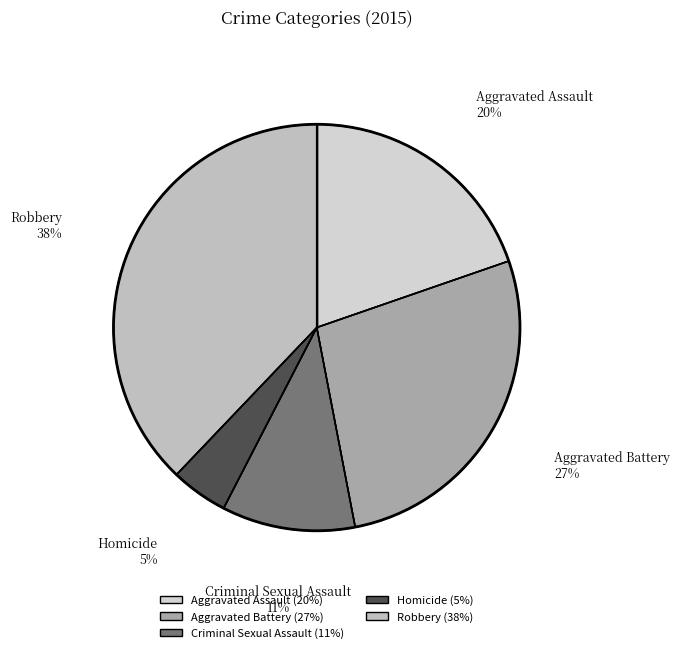

Which slice is the largest?

Robbery